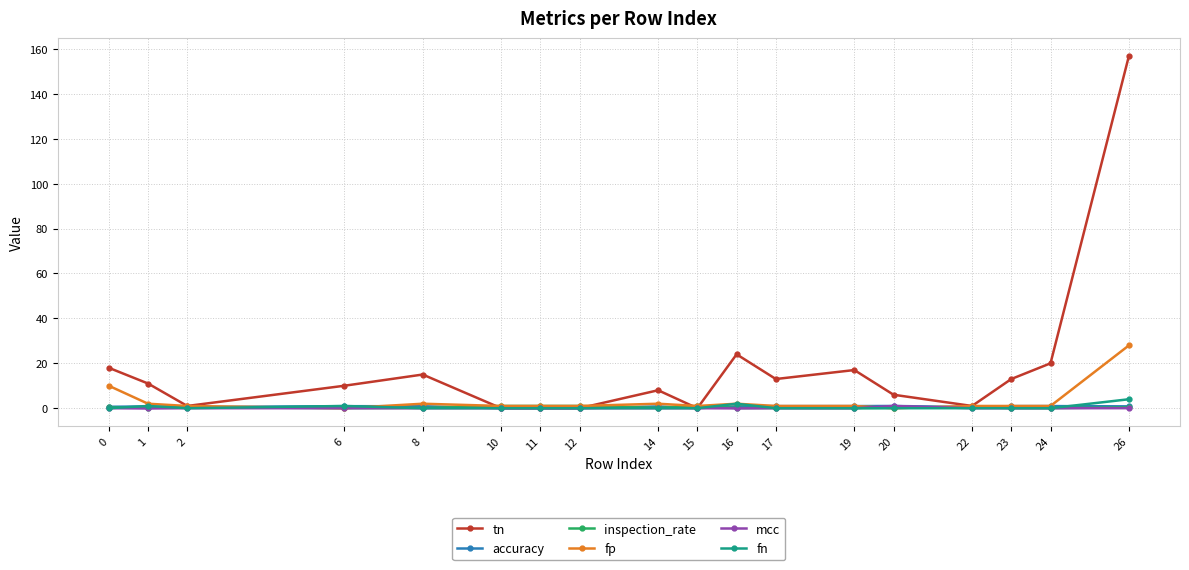

The value of mcc at 1 is -0.1. True or false?

True